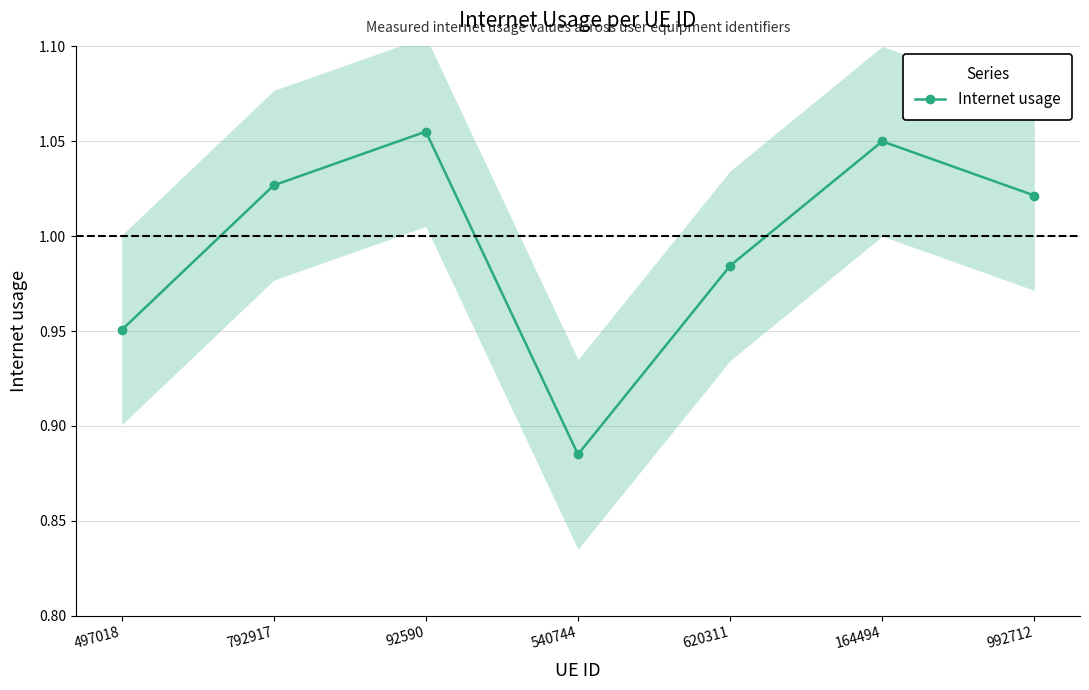

True or false: the data has more than 1 interior local peaks.

True